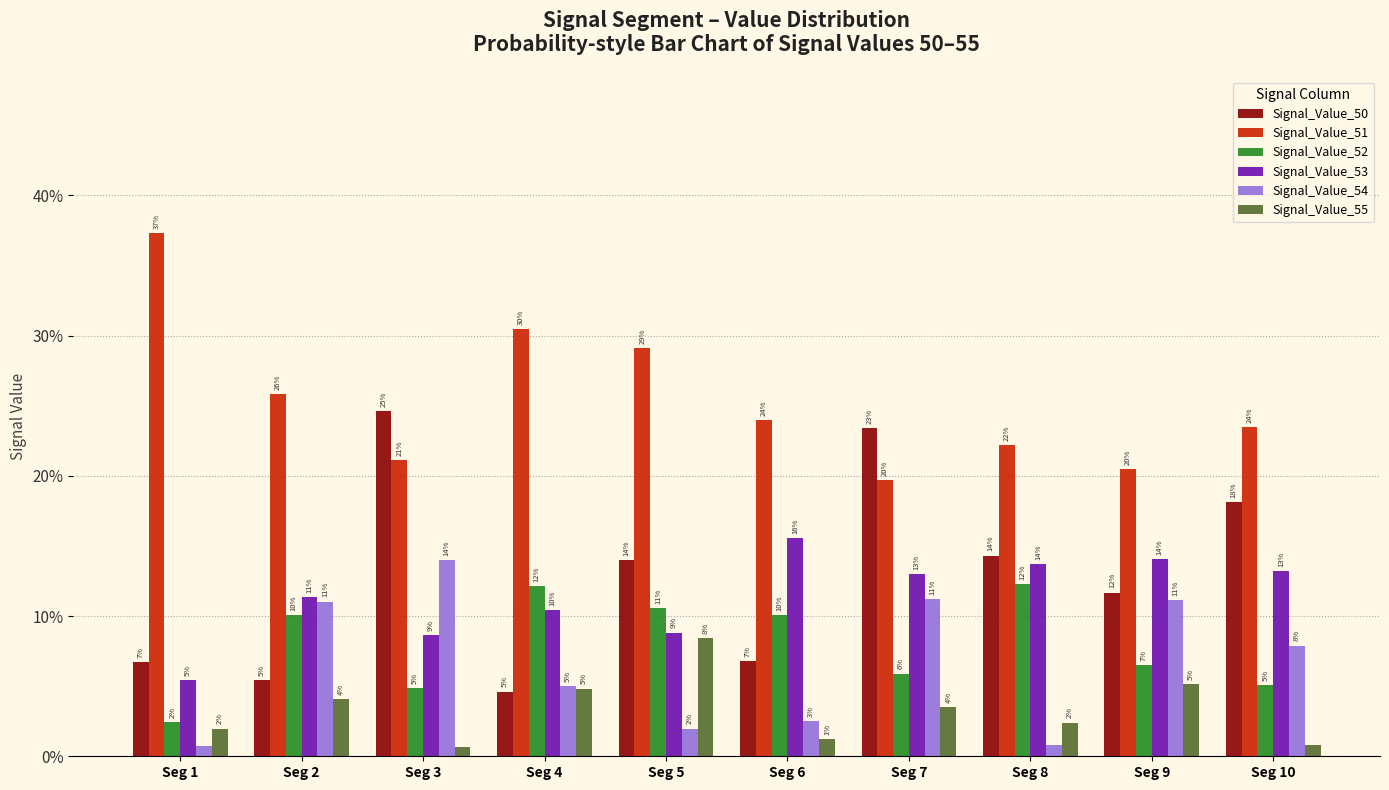

Are the bars horizontal?

No